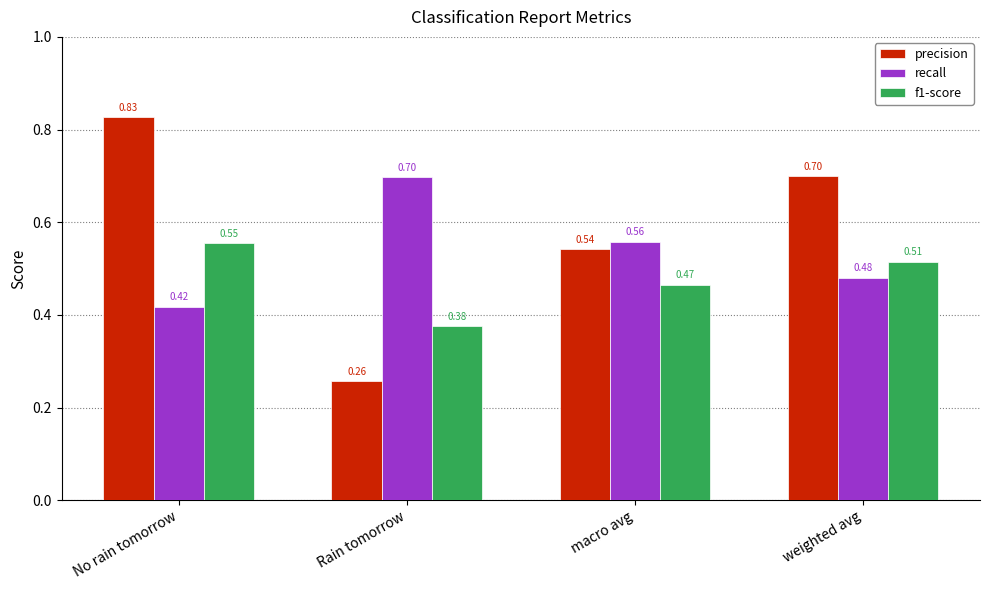

At which label does f1-score reach its peak?

No rain tomorrow